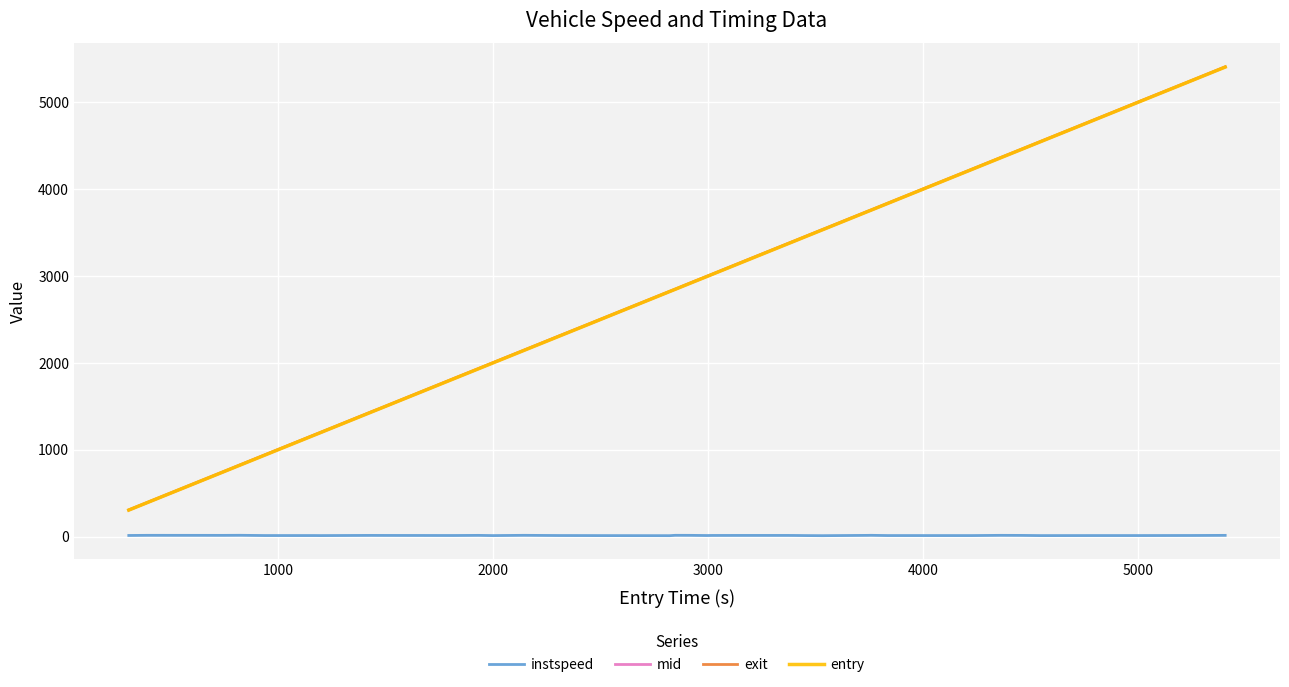

True or false: instspeed and mid cross at least once.

False